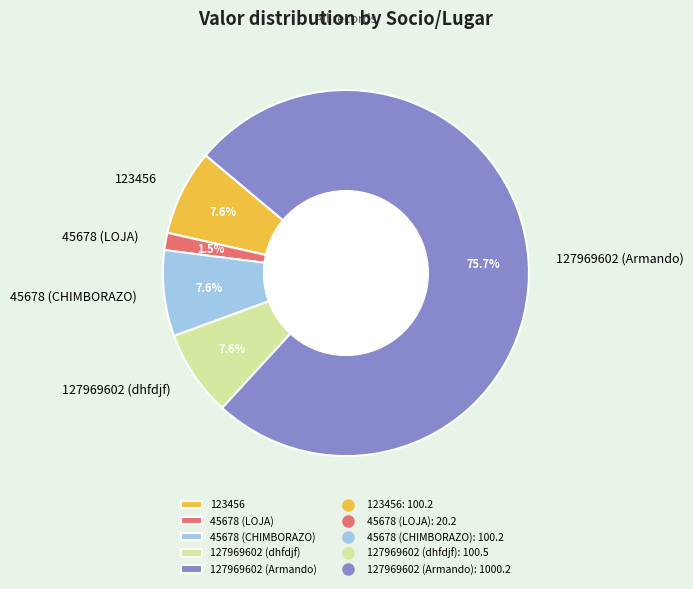

Combined, do 127969602 (Armando) and 45678 (CHIMBORAZO) account for over 50%?

Yes